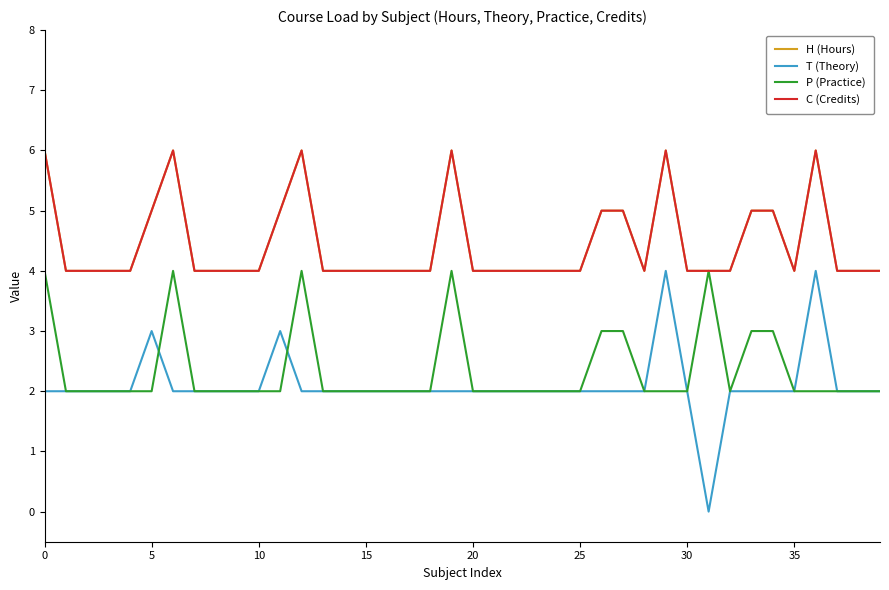

Is this an area chart (filled region under the line)?

No